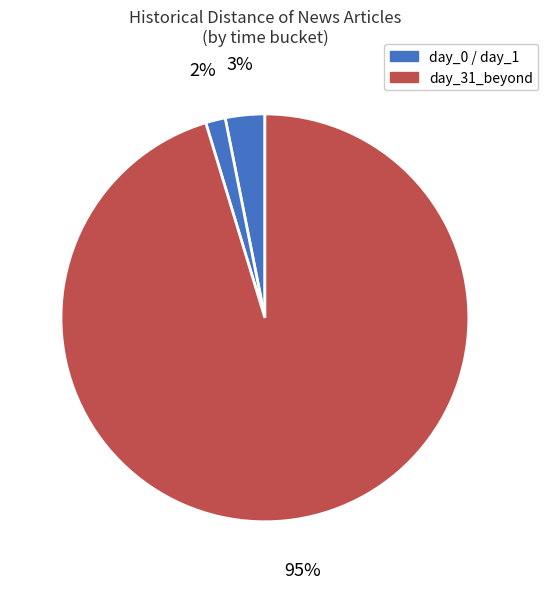

Count the number of slices in the pie.

3